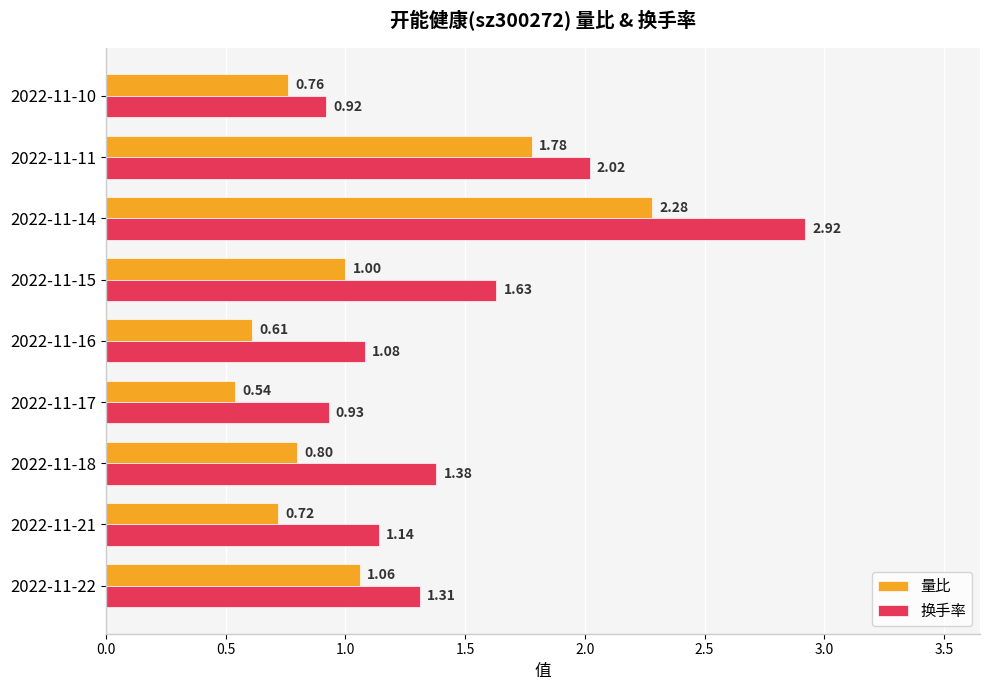

What is the sum of the 换手率 values at 2022-11-21 and 2022-11-18?

2.5